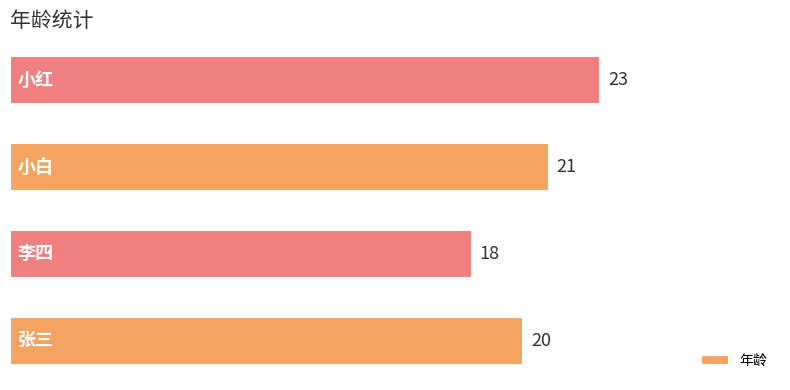

What is the sum of all values?

82